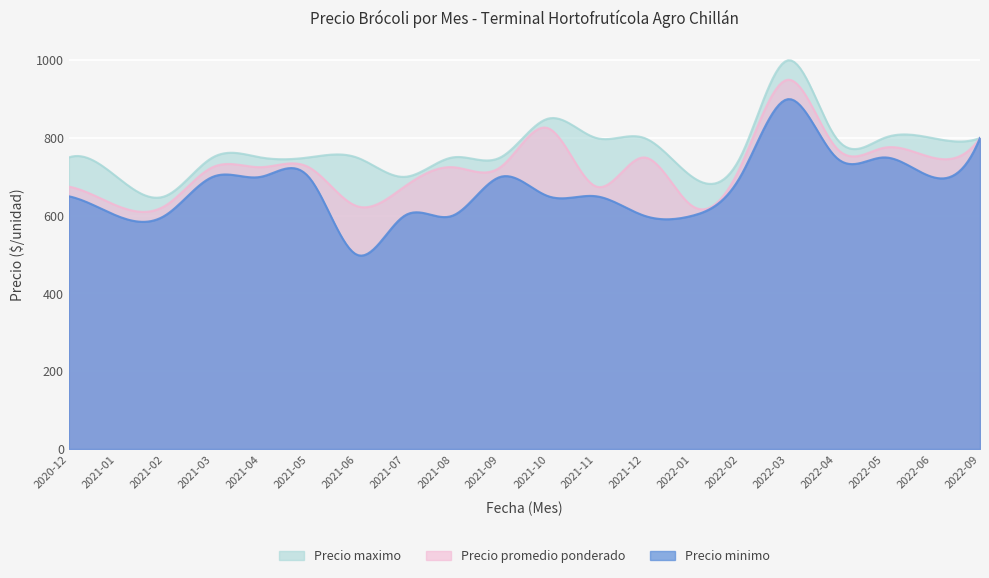

How many data points in Precio maximo are above 750?

8